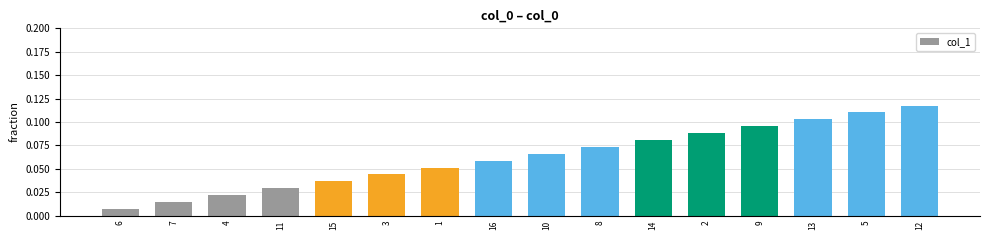

What is the label of the 9th bar from the left?

10